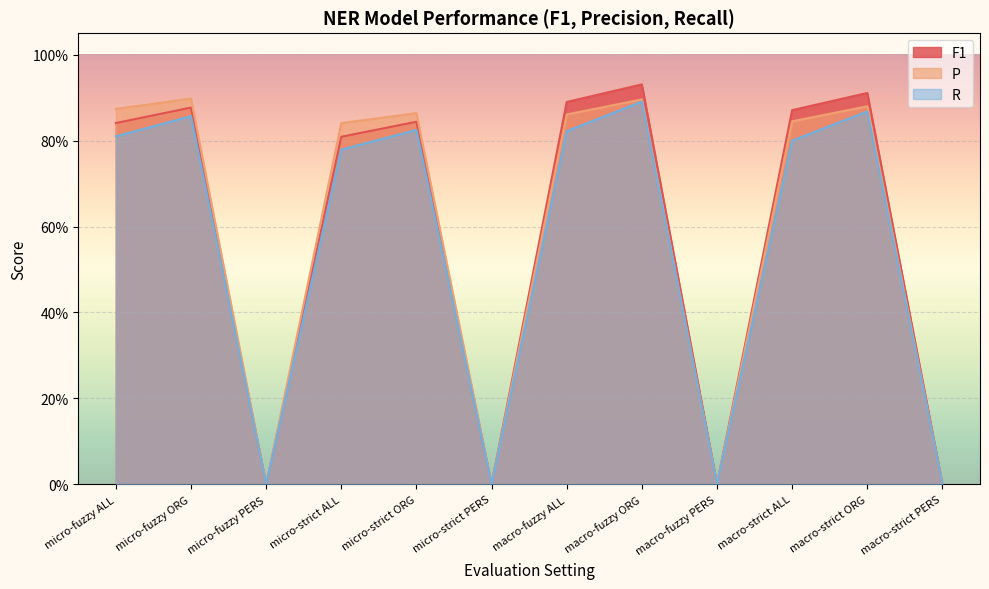

What is the label of the 12th point from the right?

micro-fuzzy ALL